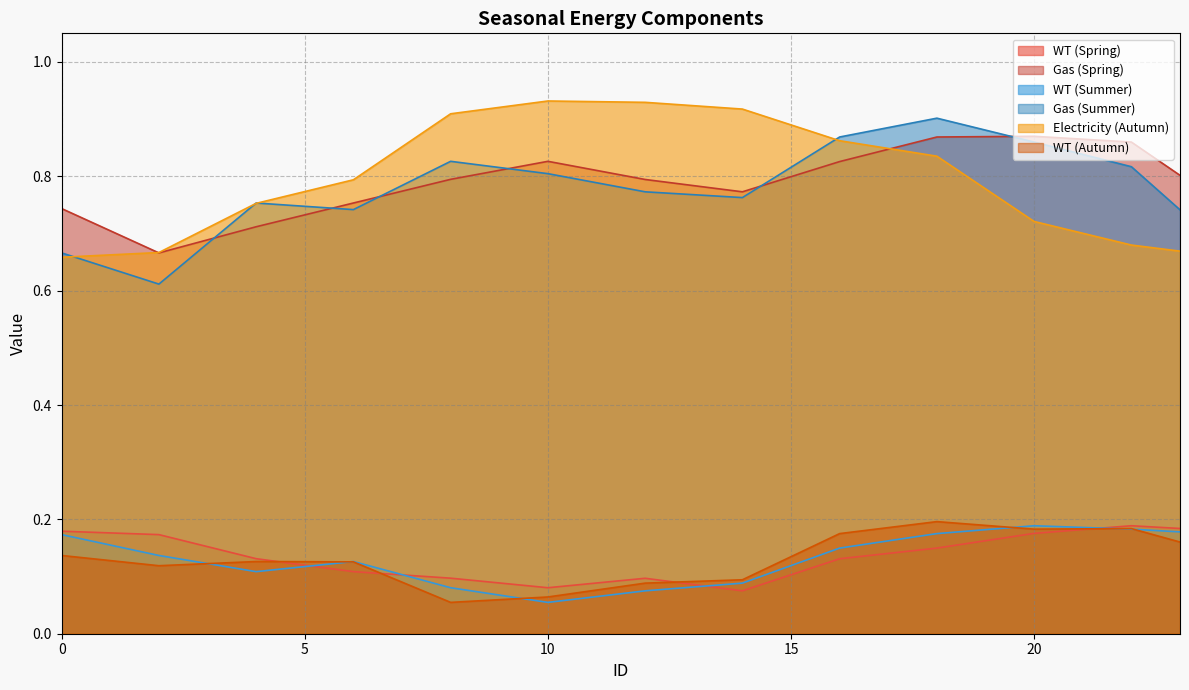

True or false: Gas (Spring) has more than 1 points higher than both neighbors.

True